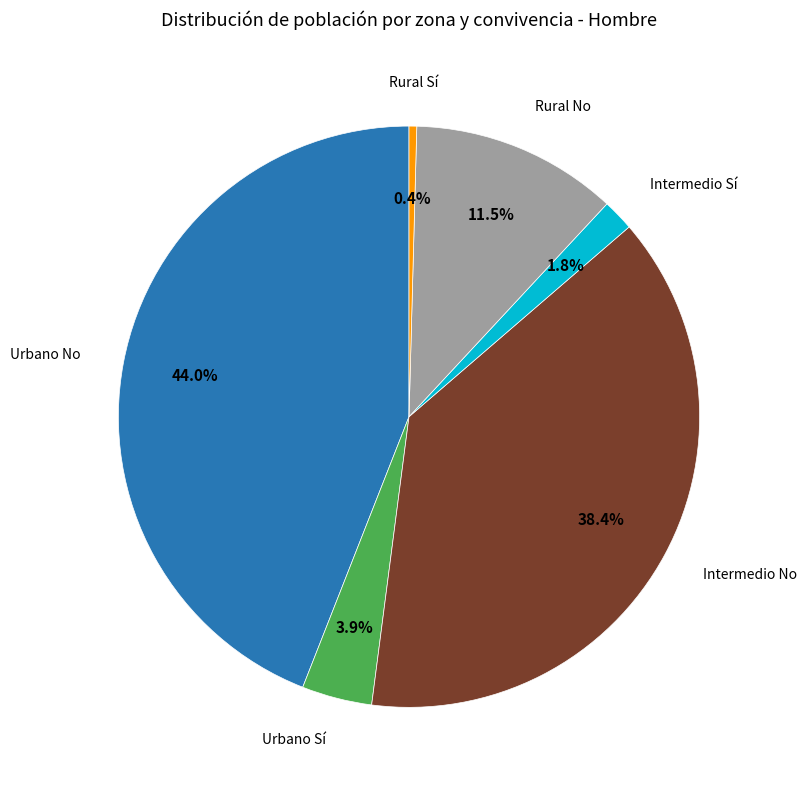

Does any single category account for the majority?

No